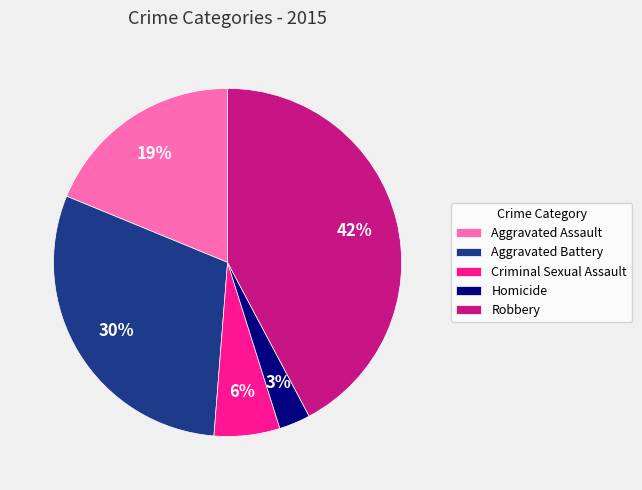

What is the ratio of the value at Aggravated Battery to the value at Aggravated Assault?

1.6